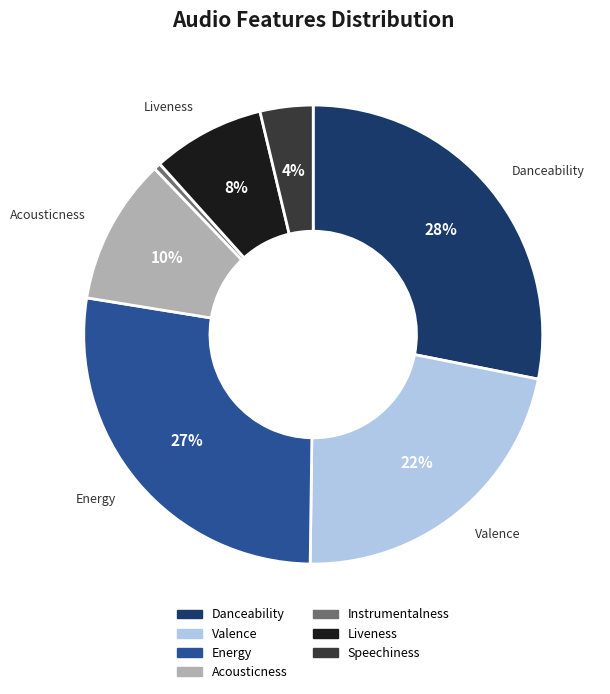

Combined, do Speechiness and Acousticness account for over 50%?

No